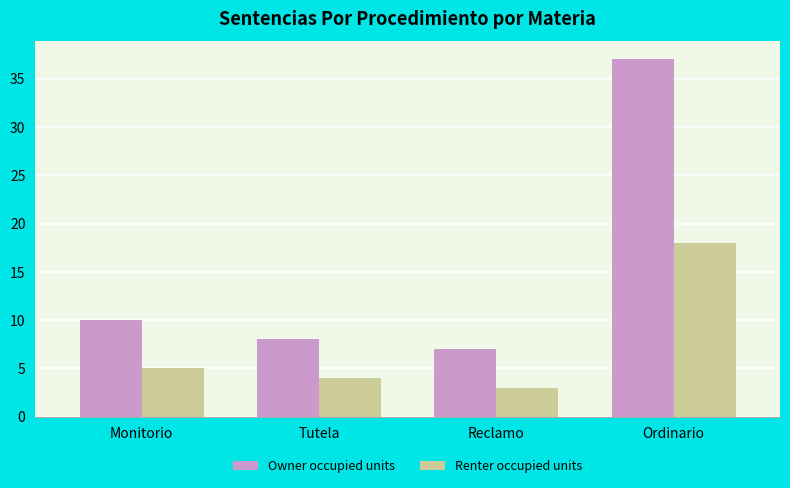

What is the average value of the Owner occupied units series?

16